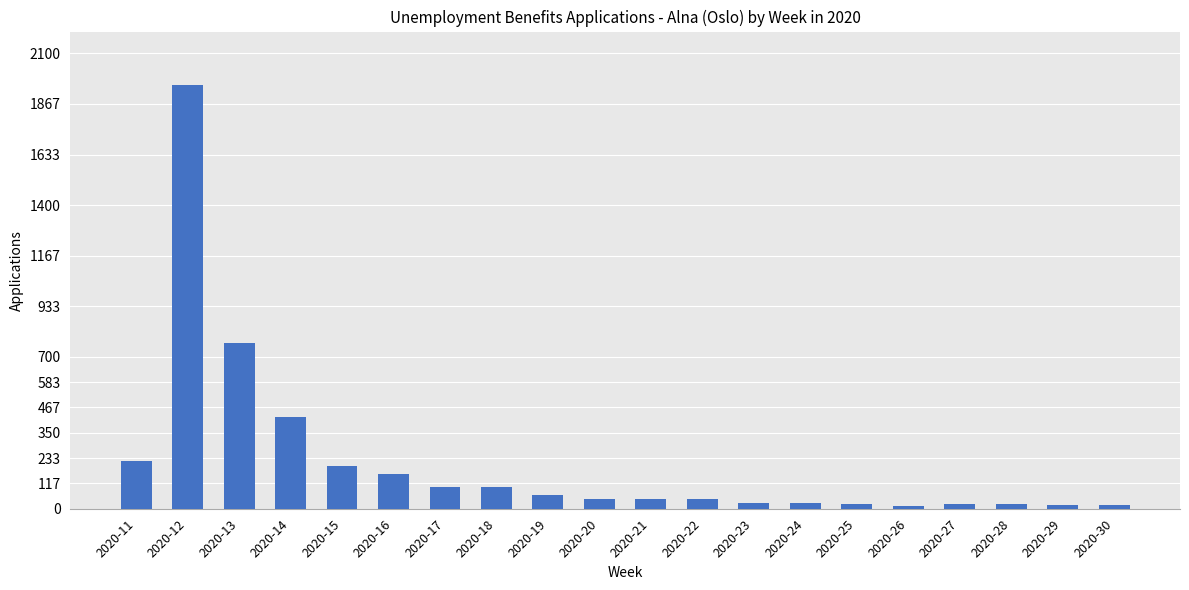

What is the change in value from 2020-22 to 2020-23?

-19